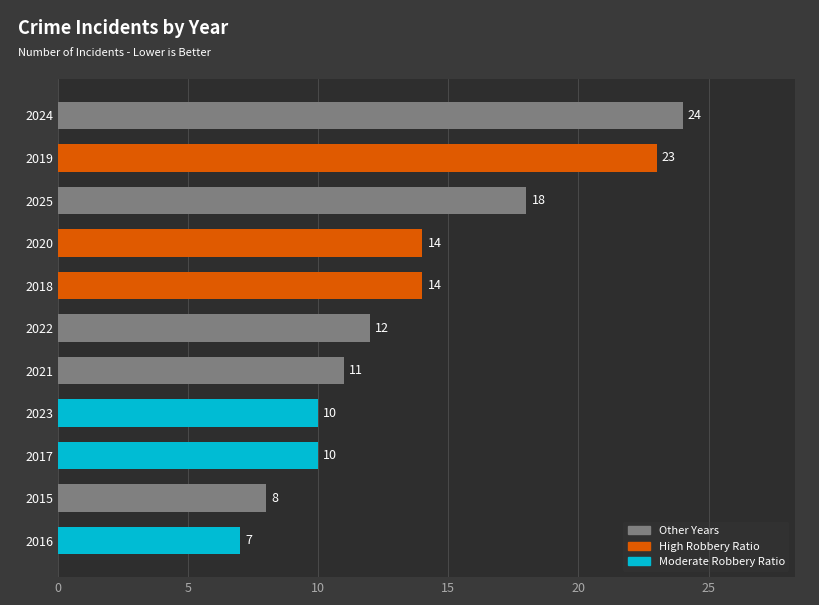

What is the minimum value shown in the chart?

7